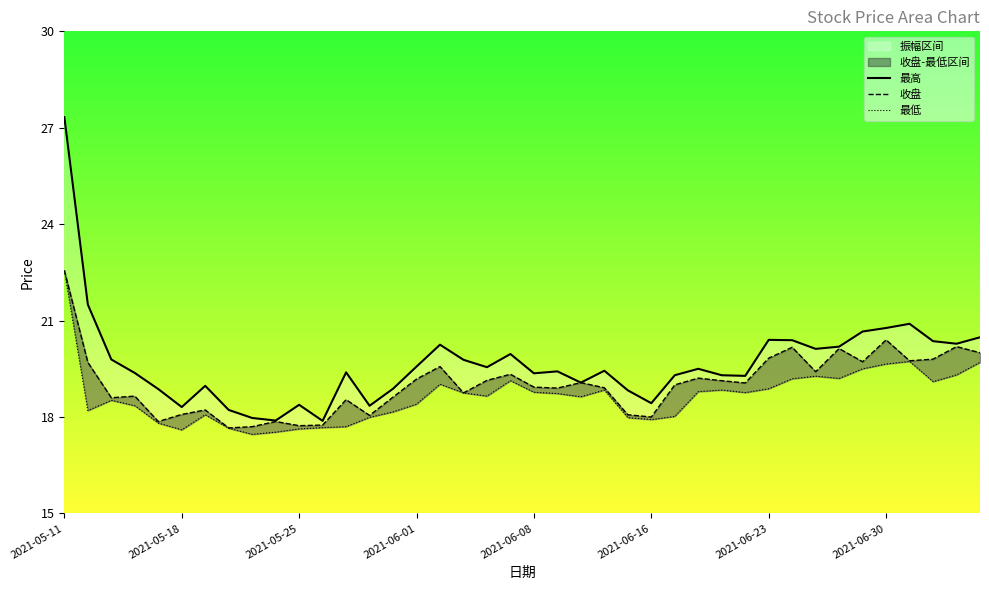

Which series has the largest range (max minus min)?

最高